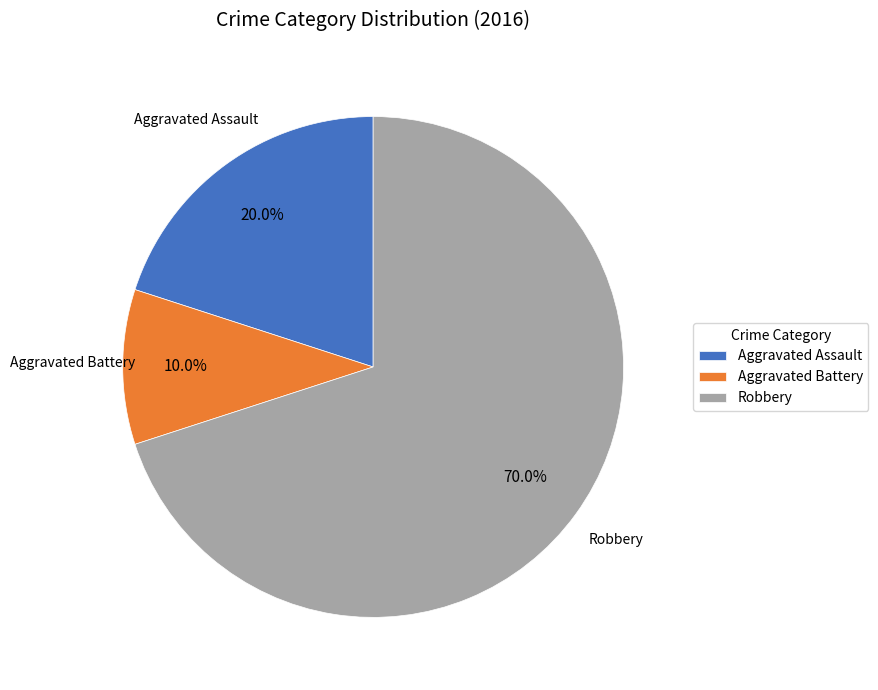

Count the number of slices in the pie.

3